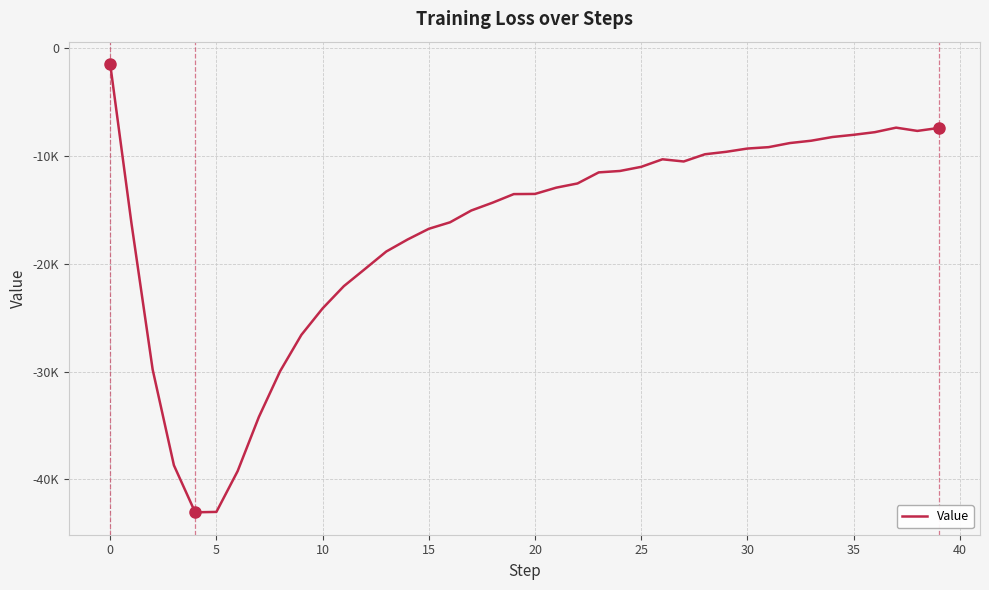

What is the label of the 17th point from the left?

16